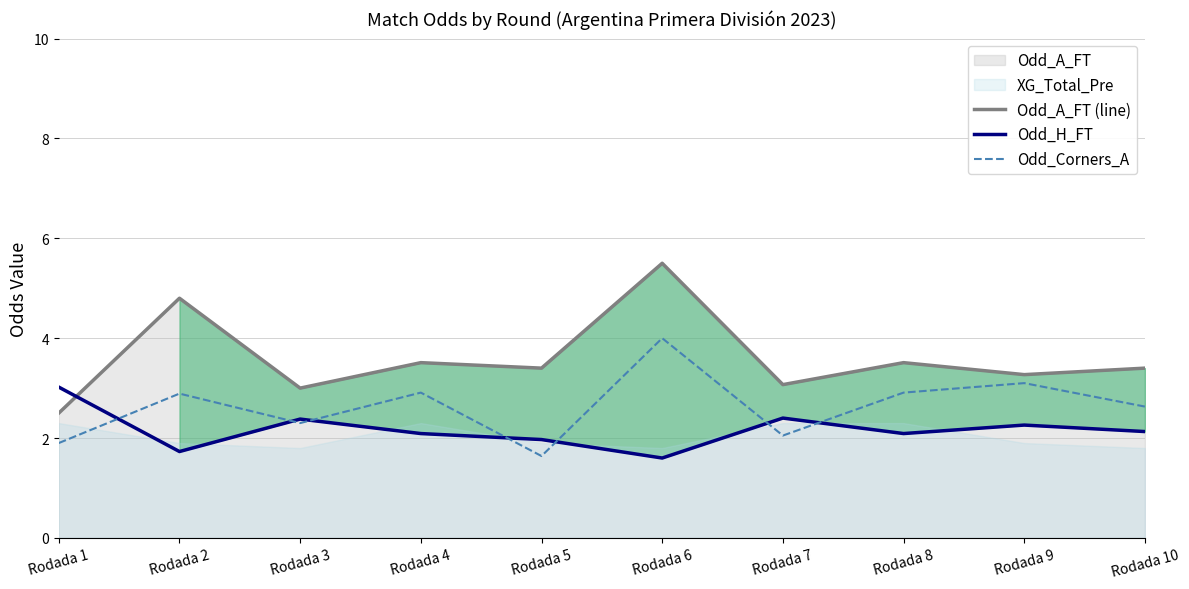

What is the difference between the maximum and minimum values in the Odd_A_FT (line) series?

3.0